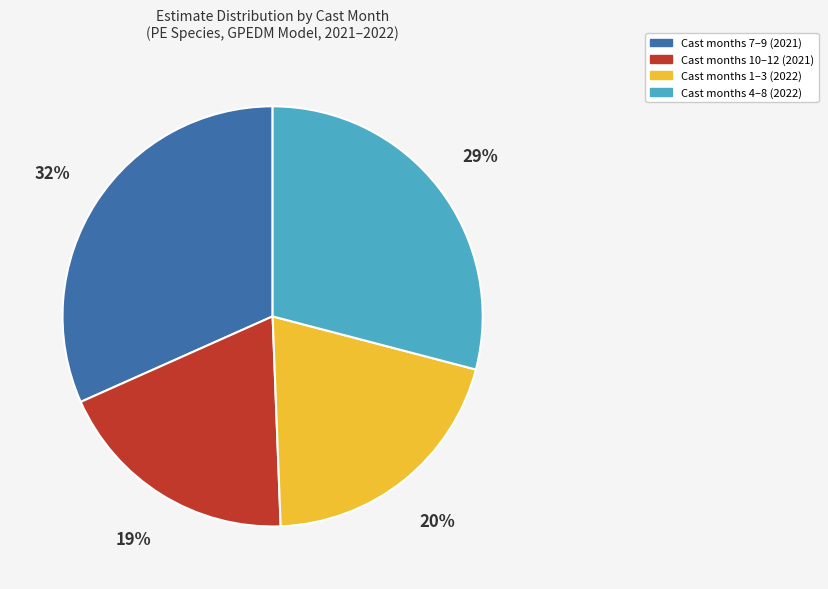

Does any single category account for the majority?

No